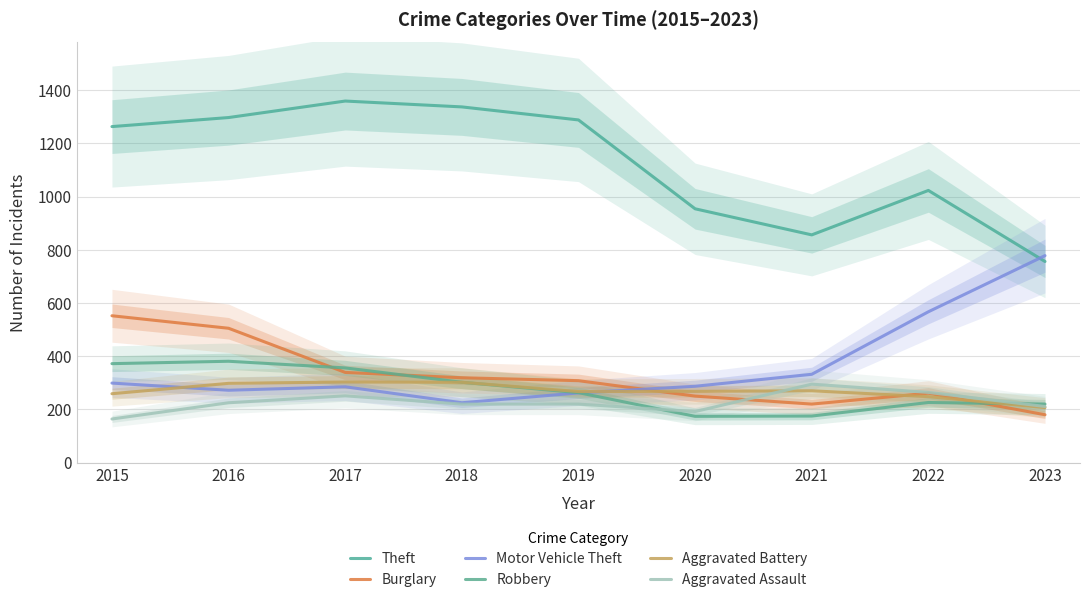

Which category has the lowest value in the Robbery series?

2020